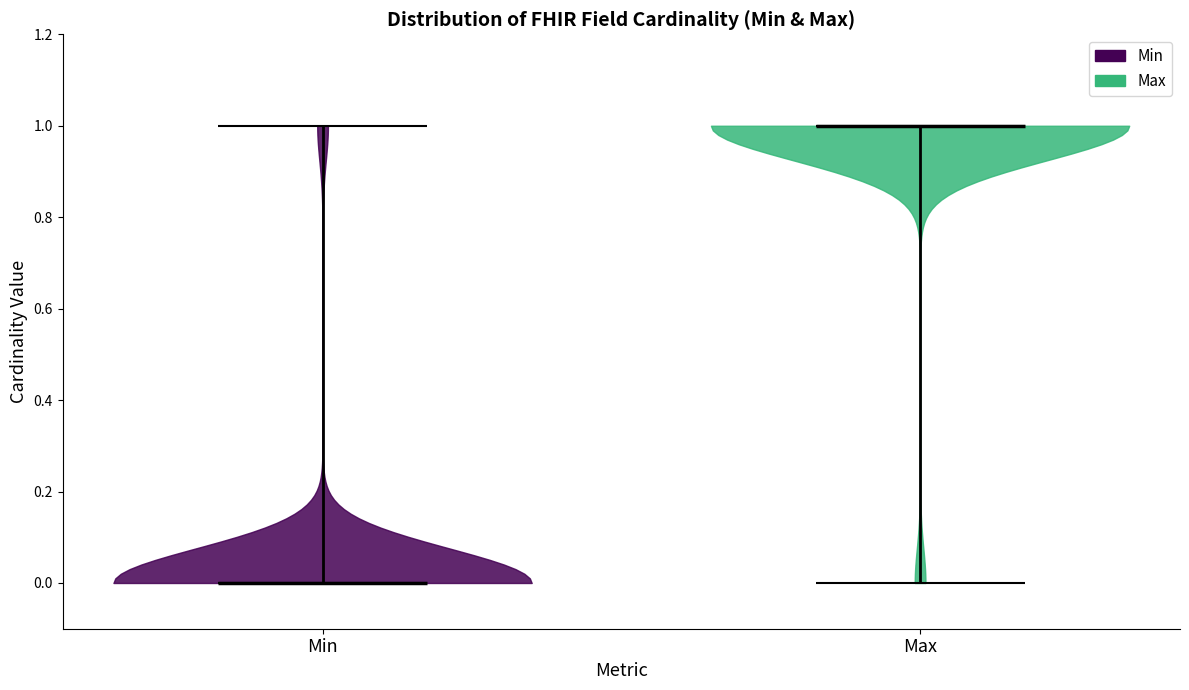

Reading left to right, read every violin against the y-axis: where its median line is, and the lowest and highest points it reaches. The values are not printed on the chart, so give them approximately, as read against the axis.

Min: median line 0, lowest point 0, highest point 1
Max: median line 1, lowest point 0, highest point 1